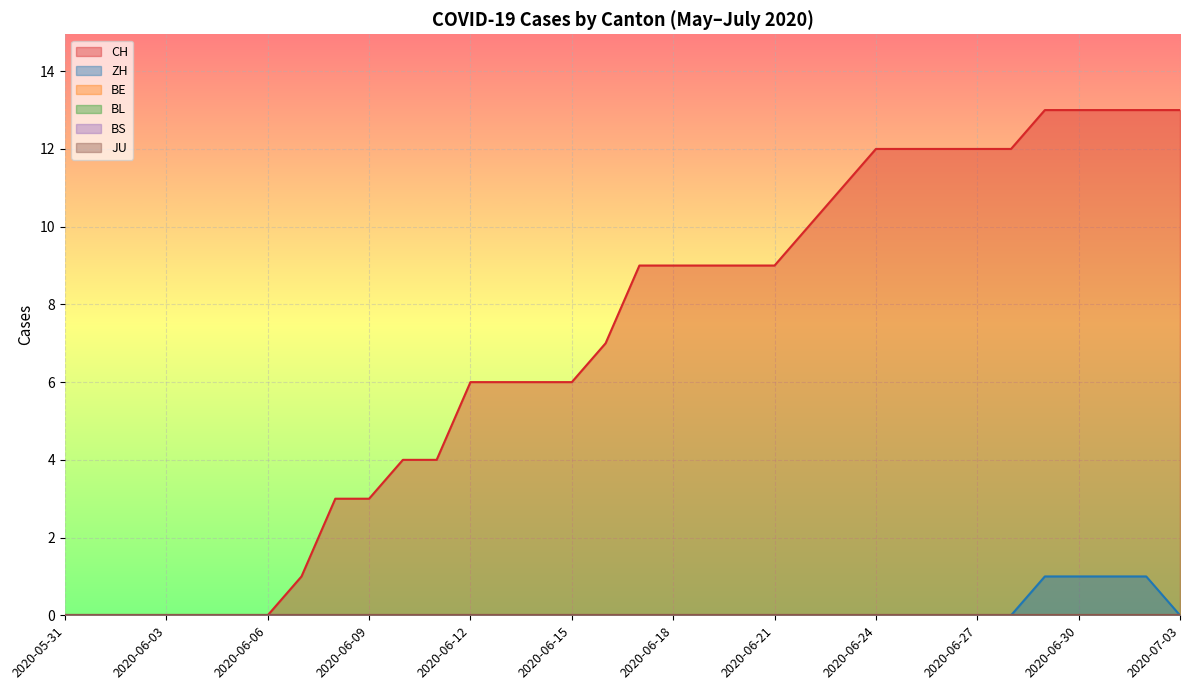

Which series has the largest range (max minus min)?

CH